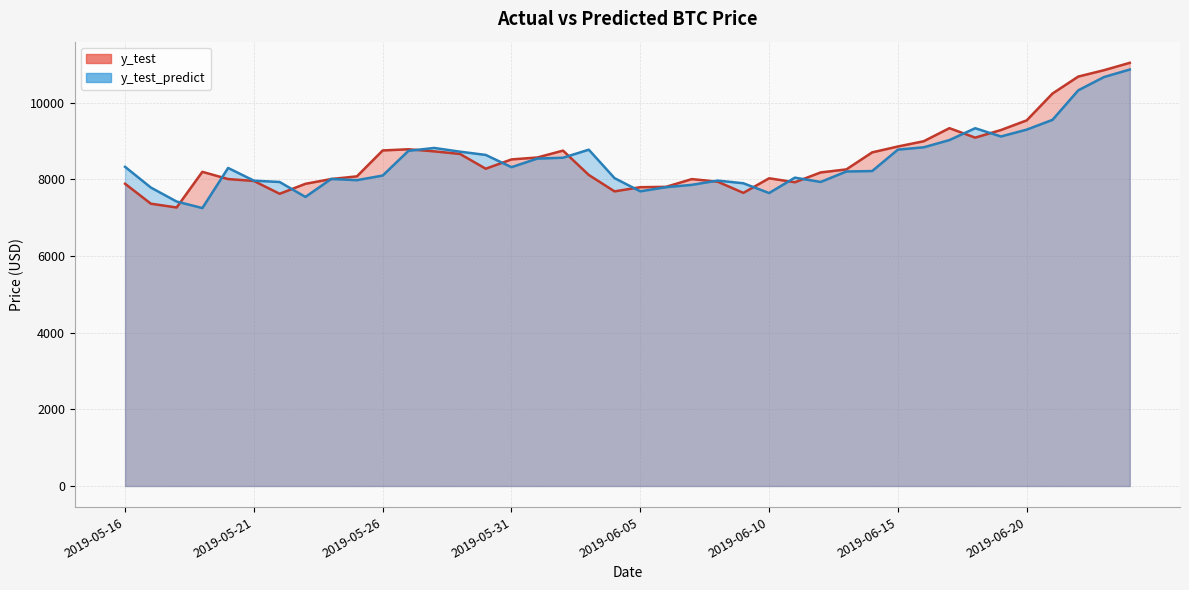

Where is the first local maximum for y_test_predict?

2019-05-20